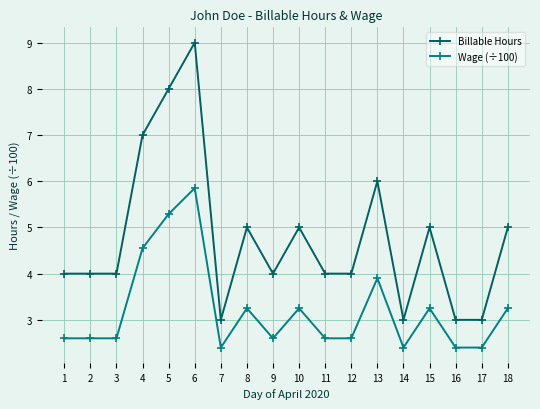

Rank the series by their average value, from lowest to highest.

Wage (÷100), Billable Hours